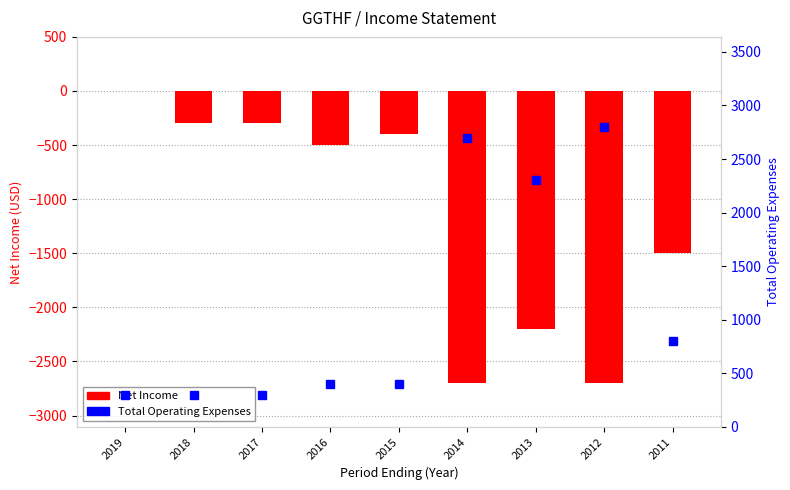

Where does the Total Operating Expenses series first go above 400?

2014